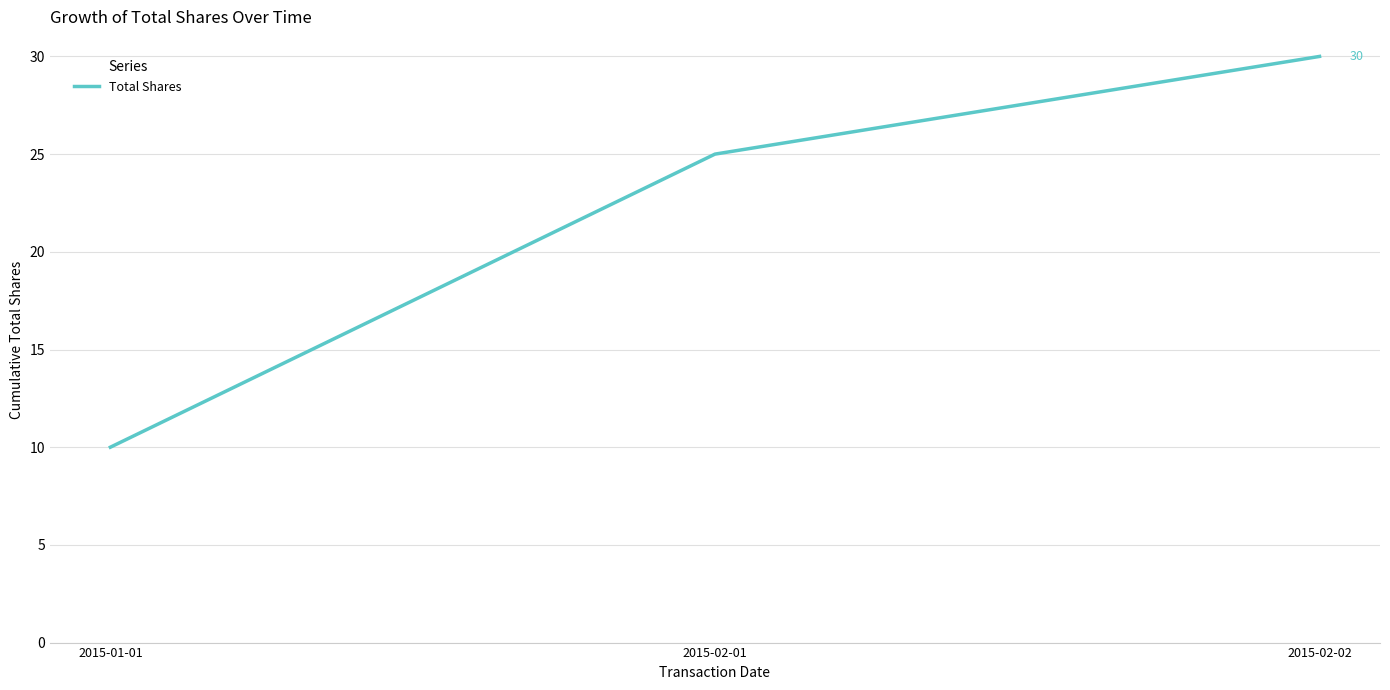

At which category does the chart reach its minimum across all series?

2015-01-01